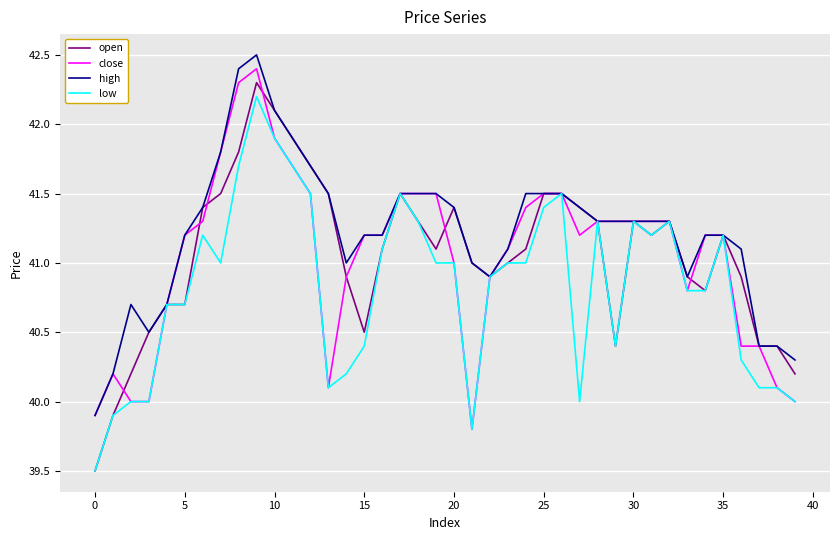

Which series has the largest total across all categories?

high